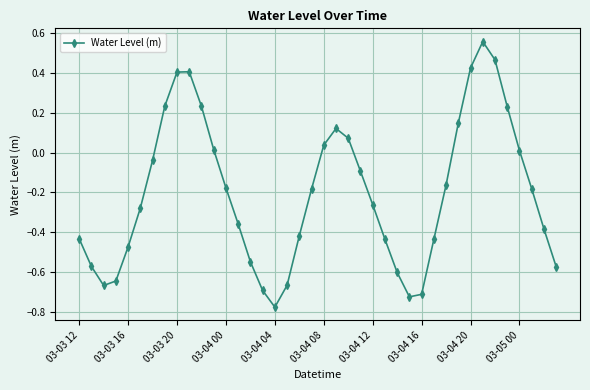

Does the chart display data point markers on the line(s)?

Yes